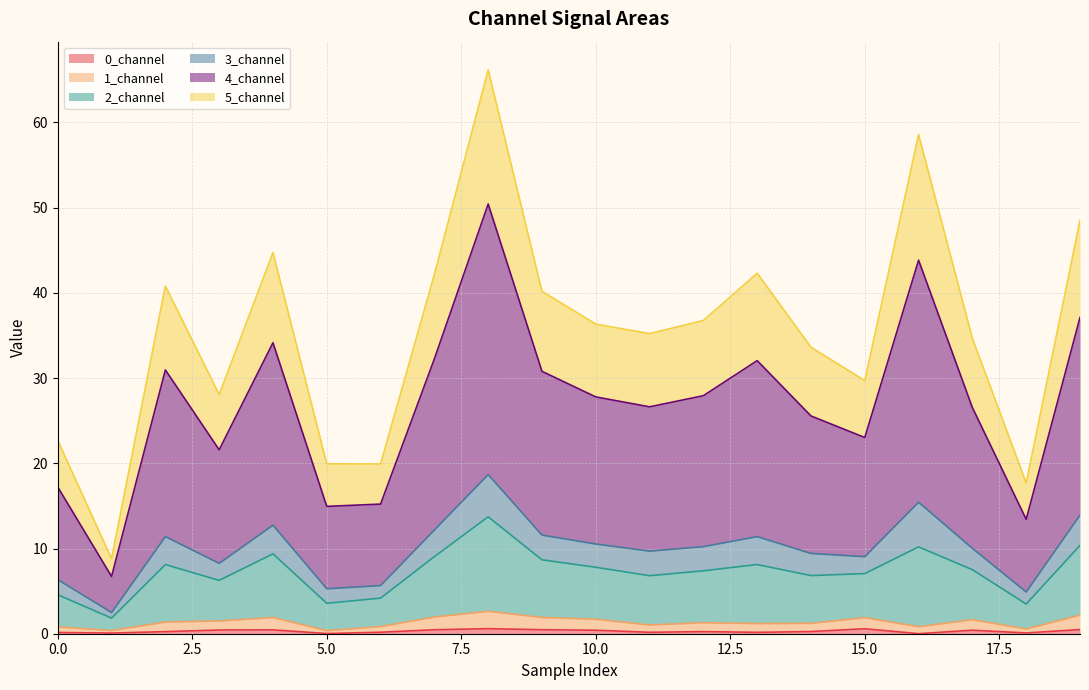

At which label is 1_channel closest to 1?

11